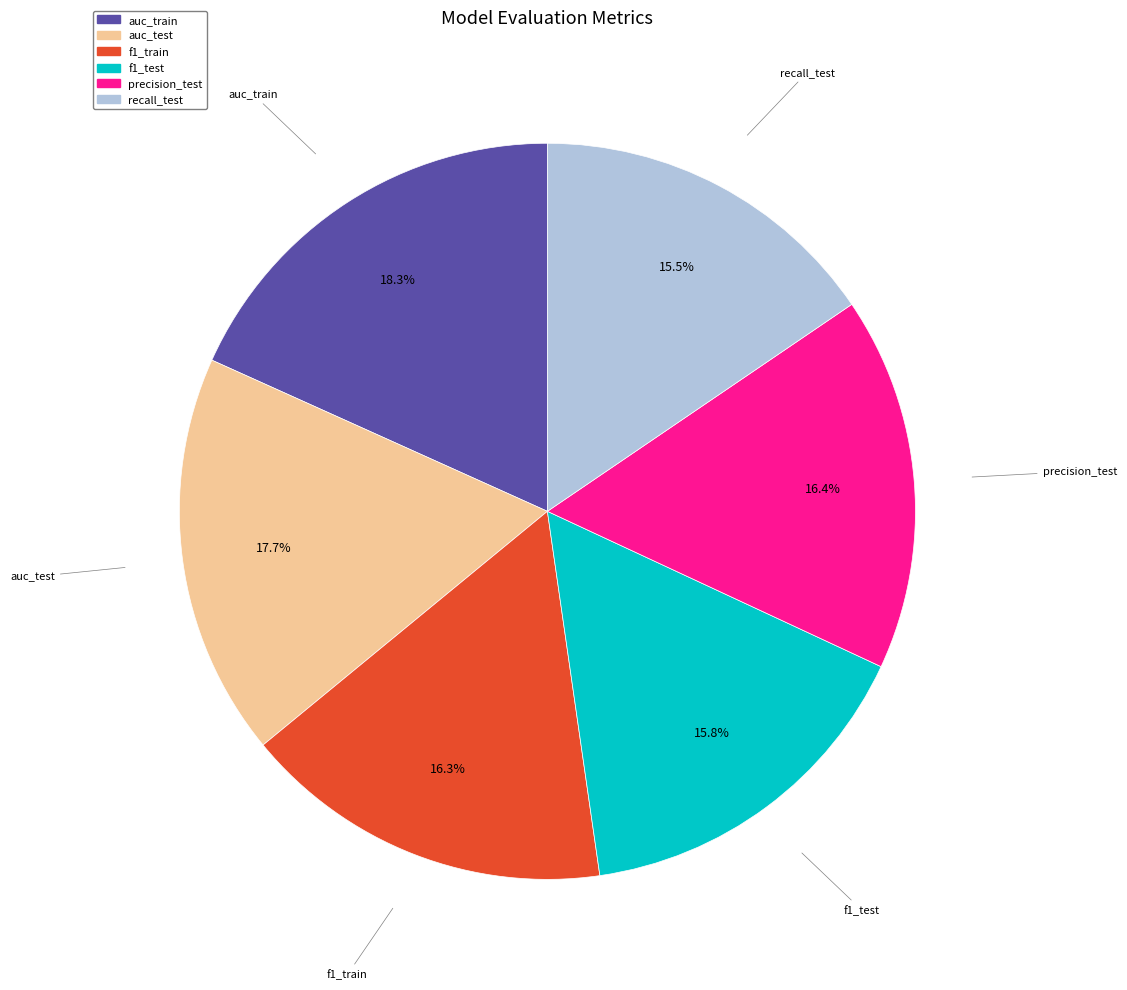

Is precision_test the majority of the pie?

No